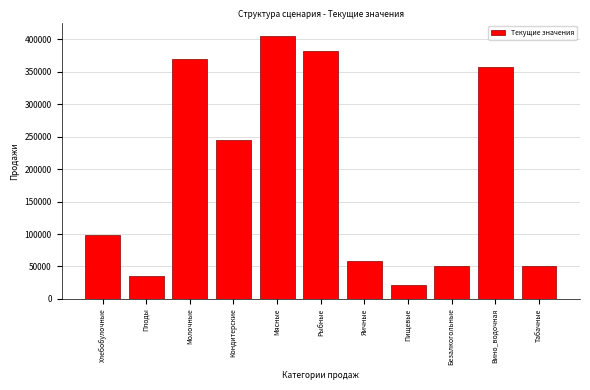

What is the difference between the maximum and minimum values?

385066